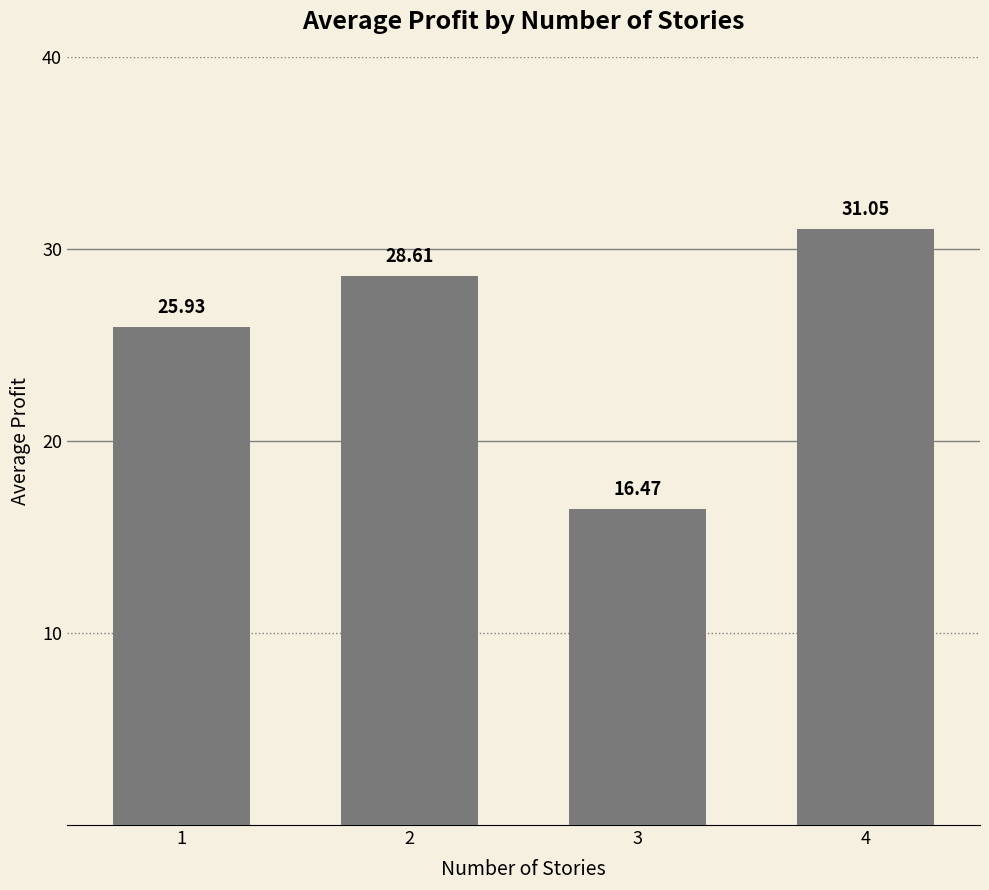

The chart shows a value of 26.4 at 3. True or false?

False